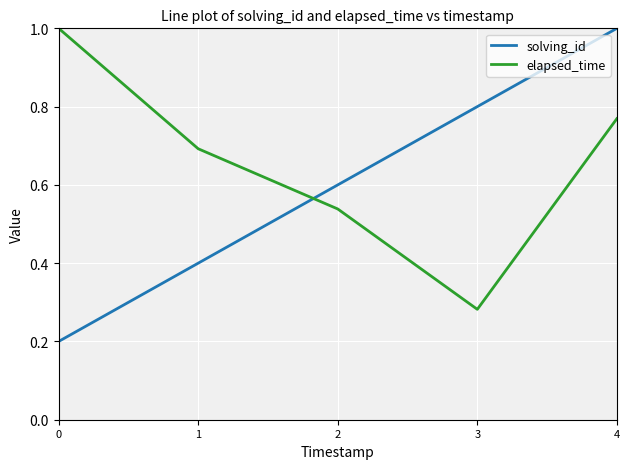

At which label is elapsed_time closest to 0?

3